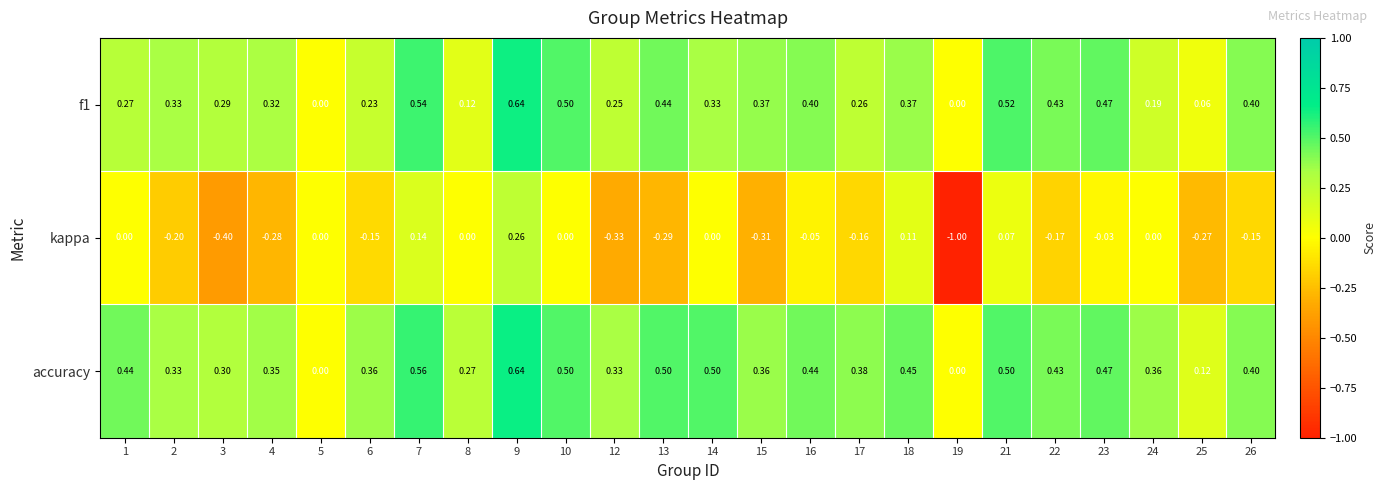

Which series has the largest total across all categories?

accuracy